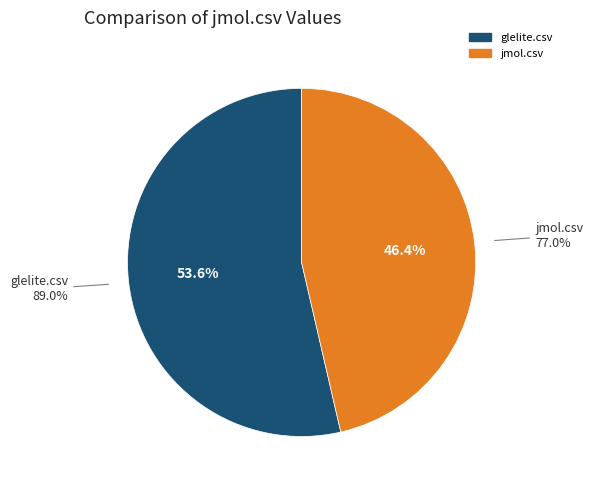

Between jmol.csv and glelite.csv, which is larger?

glelite.csv